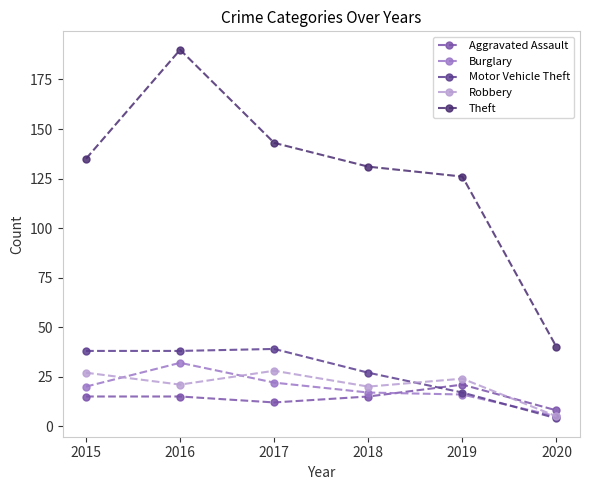

At which category does Aggravated Assault reach its first local peak?

2019